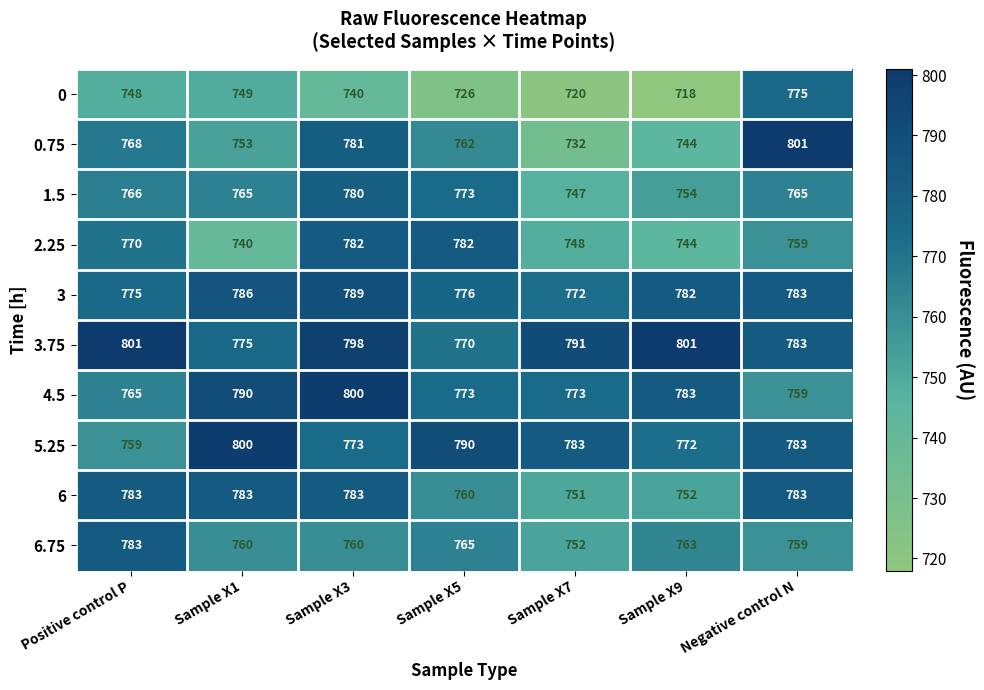

Which series has the widest spread of values?

0.75